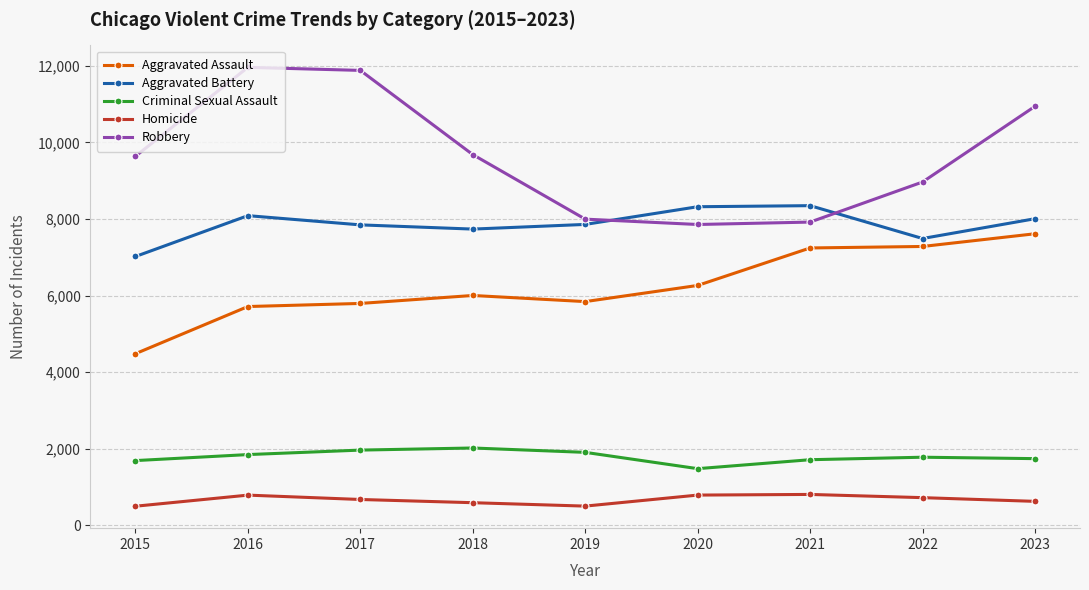

What is the maximum value shown in the chart?

11960